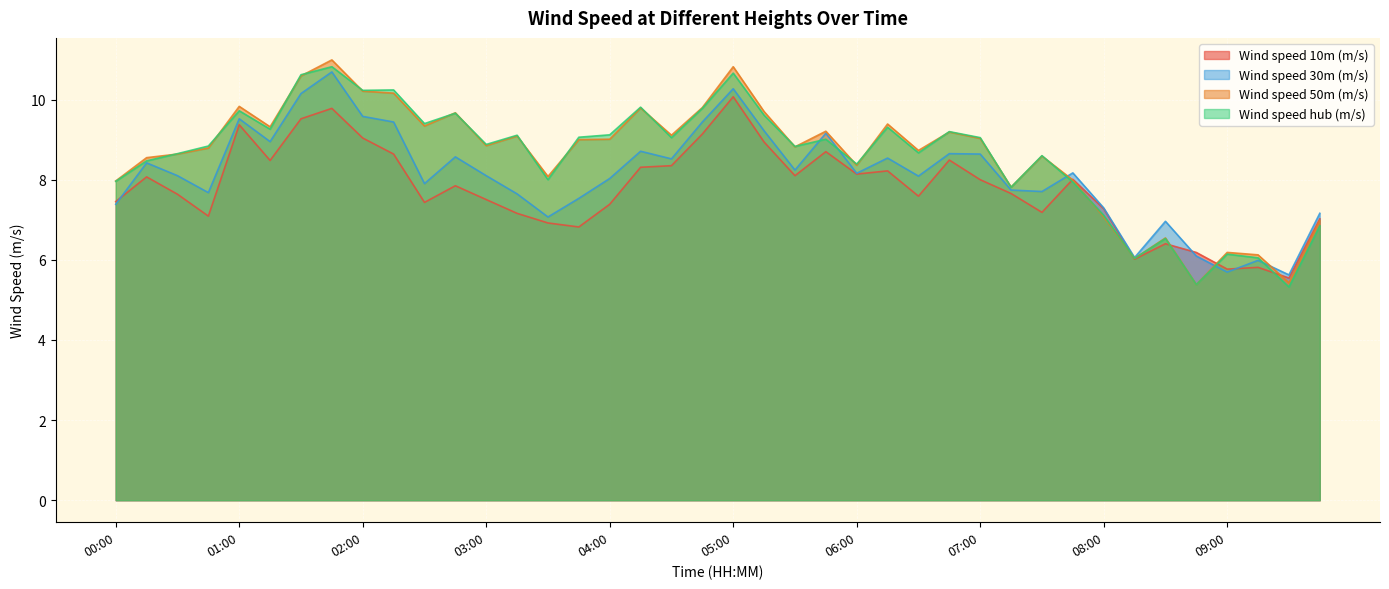

What is the difference between the Wind speed 30m (m/s) values at 06:45 and 05:30?

0.4